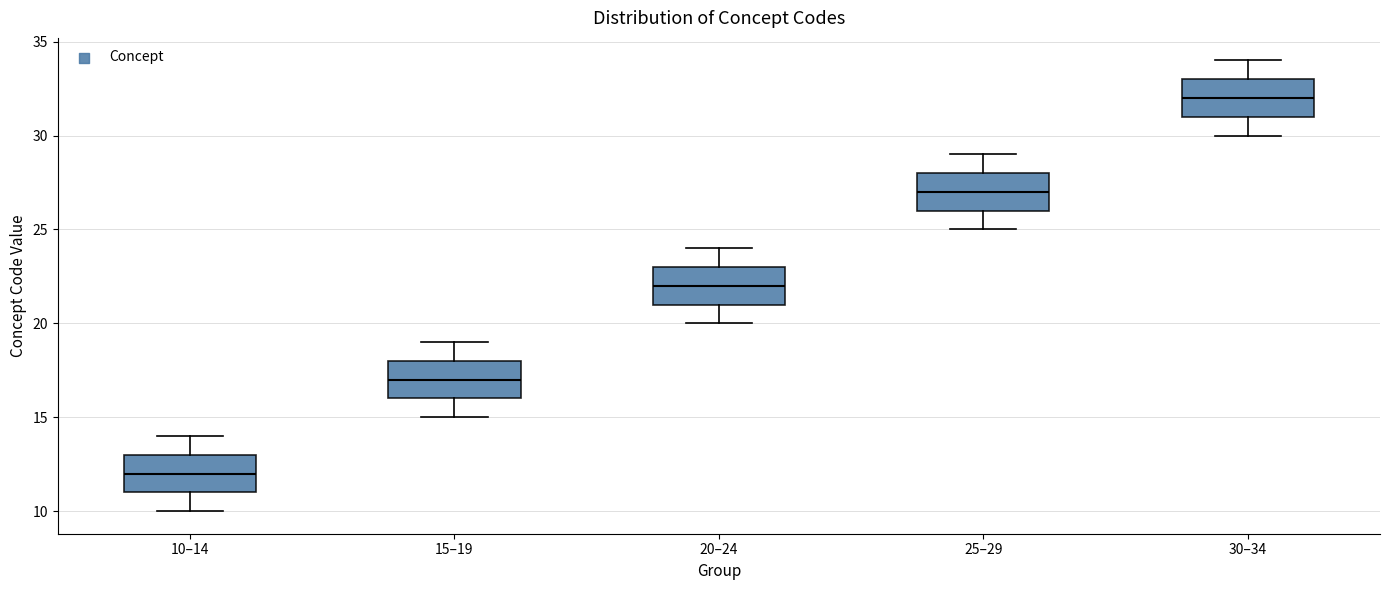

Where does the lower whisker of the box for 20–24 end on the y-axis? The values are not printed on the chart, so give them approximately, as read against the axis.

20